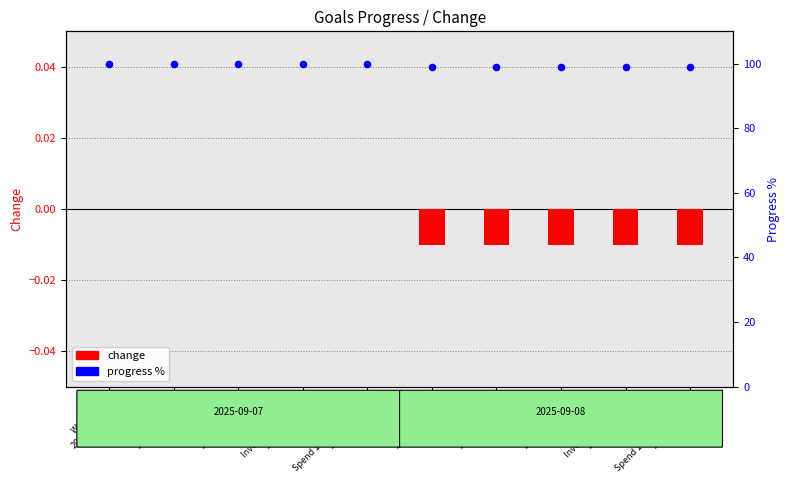

At how many categories does at least one series exceed 52?

10